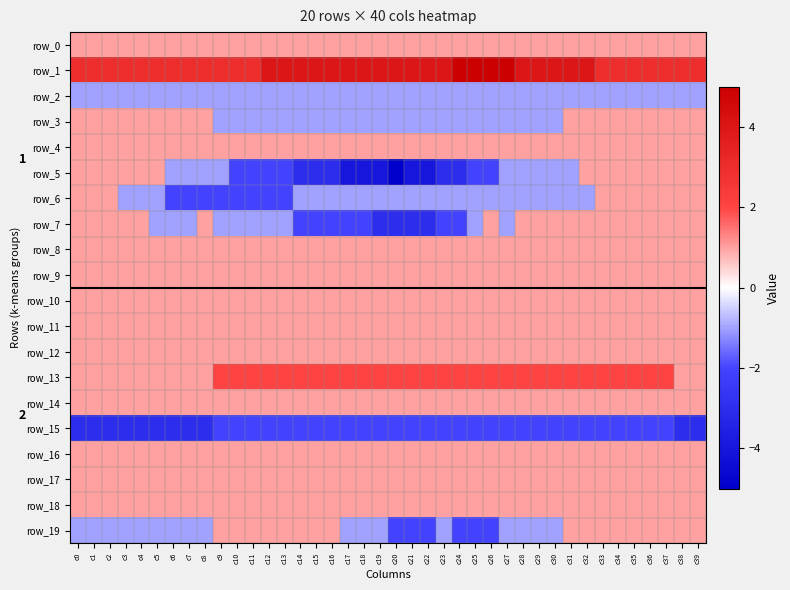

Is it true that row_14 equals 1 at c30?

True